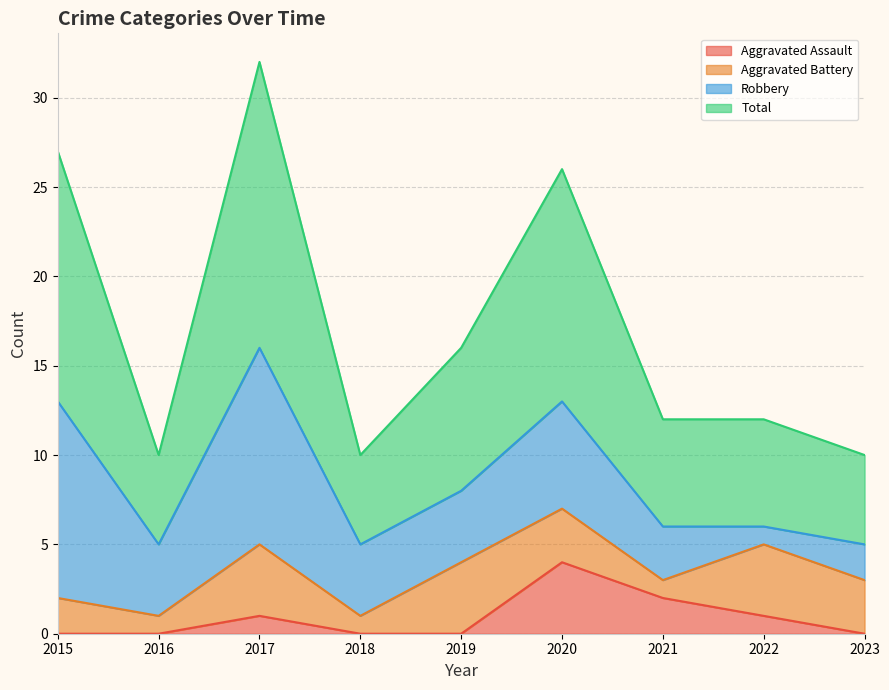

Is it true that Aggravated Assault equals -3 at 2016?

False